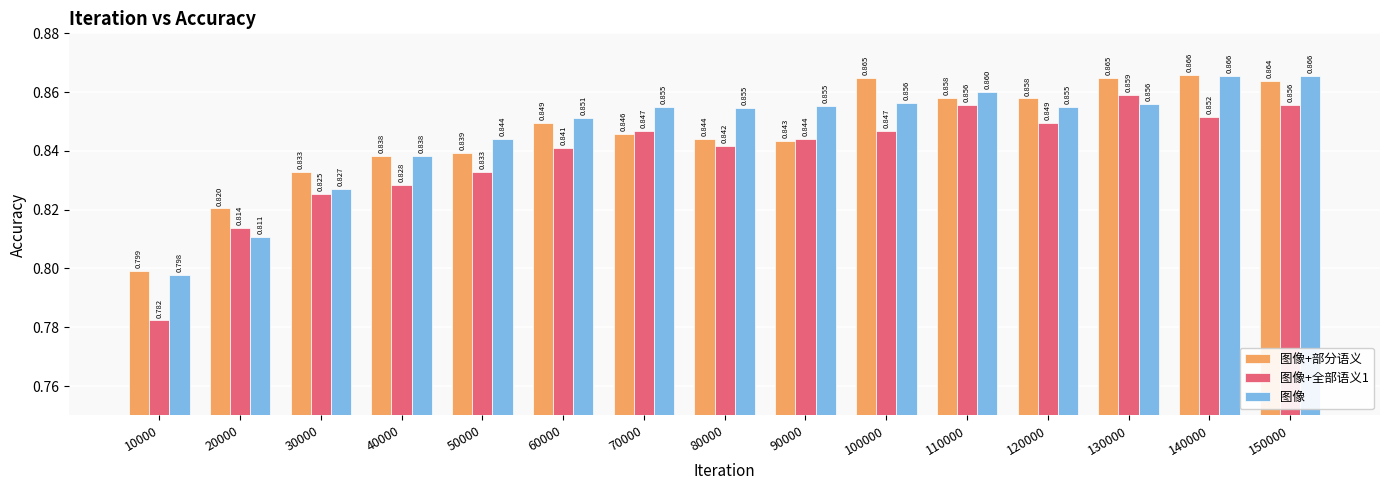

Count the 图像 values in the range 0 to 1.

15